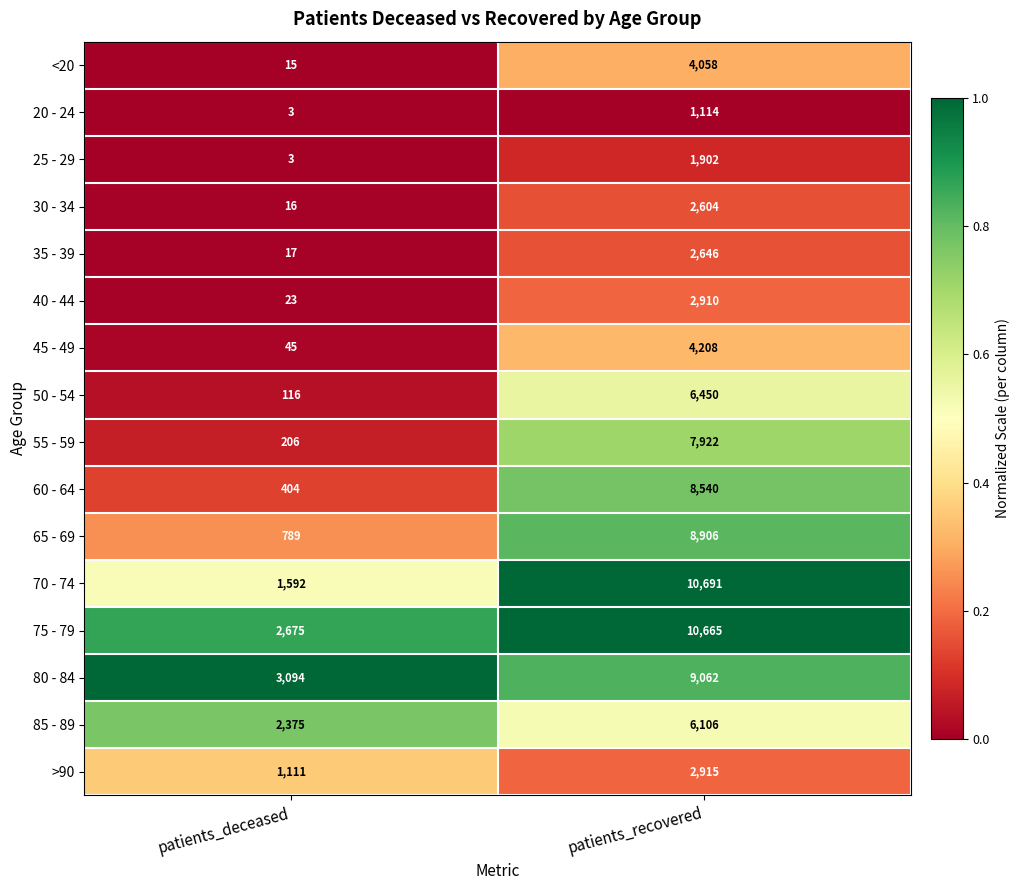

What is the greatest value displayed?

10691